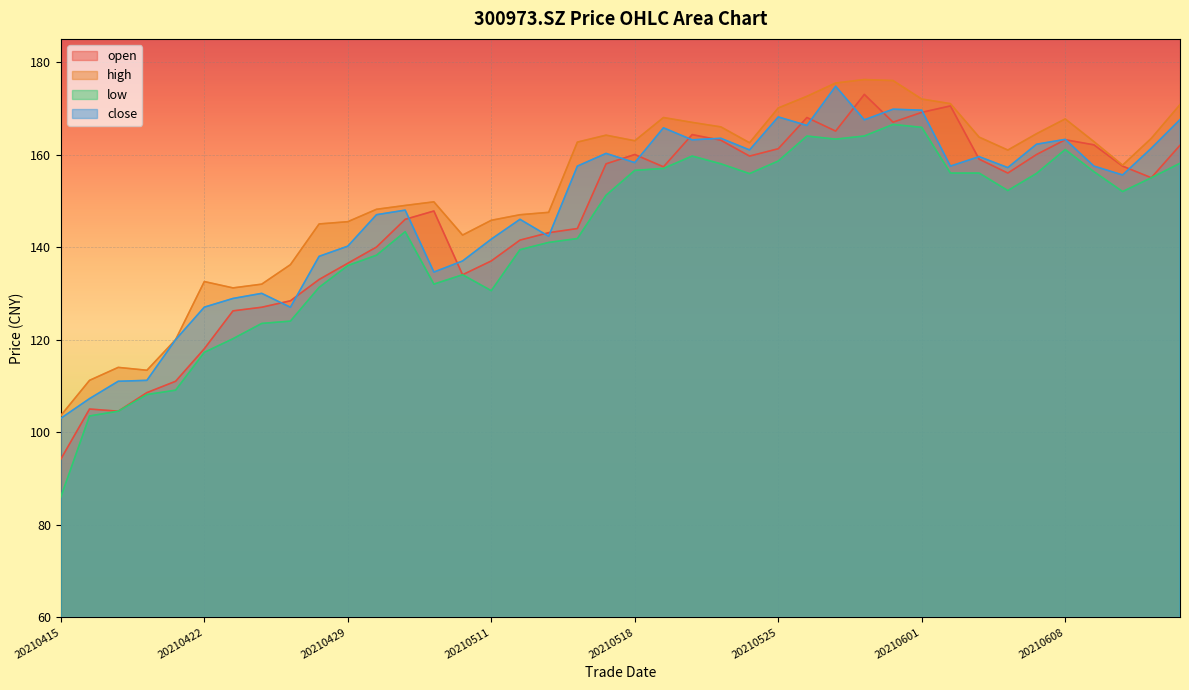

What is the difference between the maximum and minimum values in the low series?

80.5